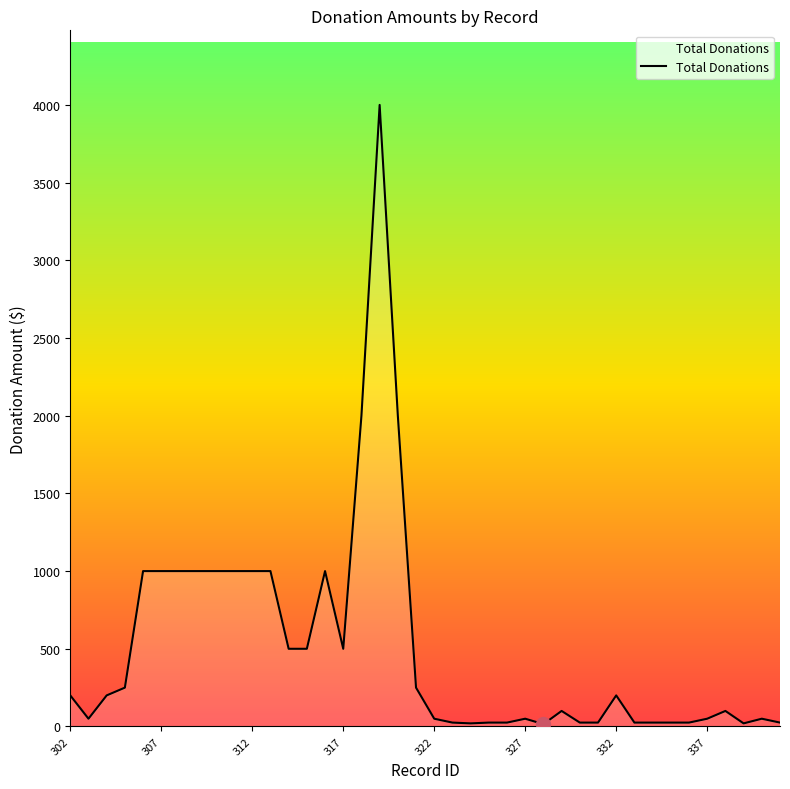

What is the greatest value displayed?

4000